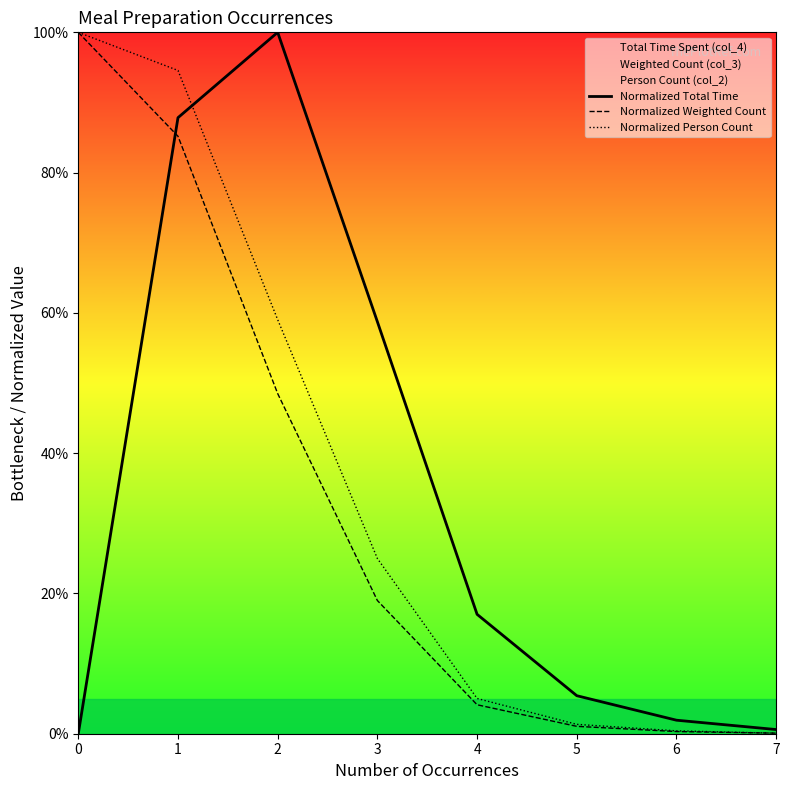

Count the number of data series in this chart.

3